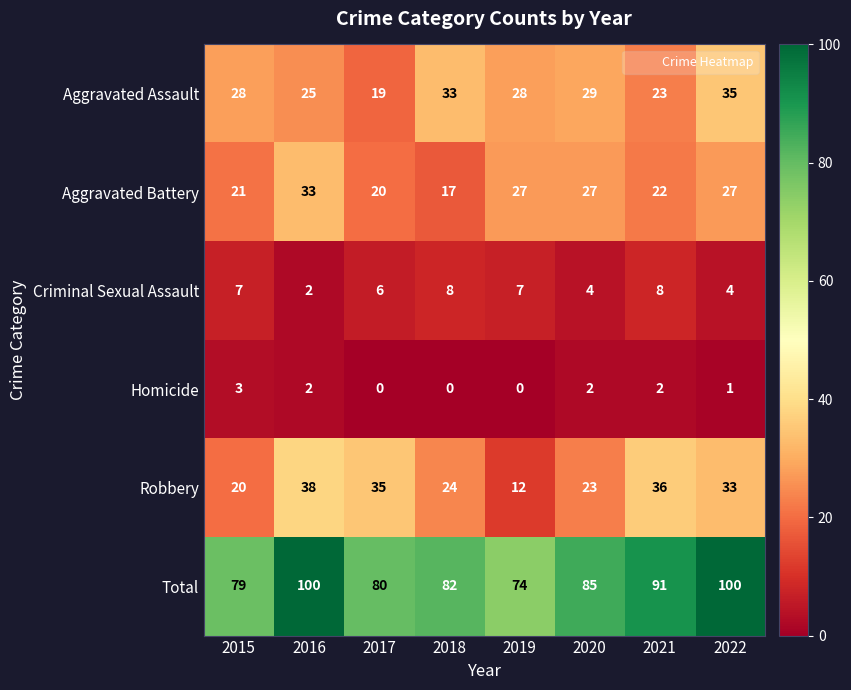

What is the spread (max minus min) of values at 2016?

98